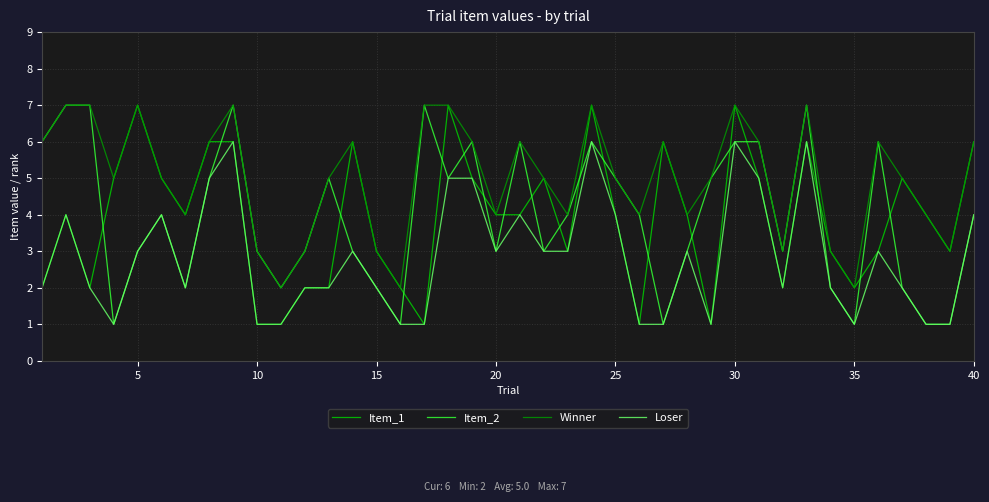

Which series has the largest total across all categories?

Winner